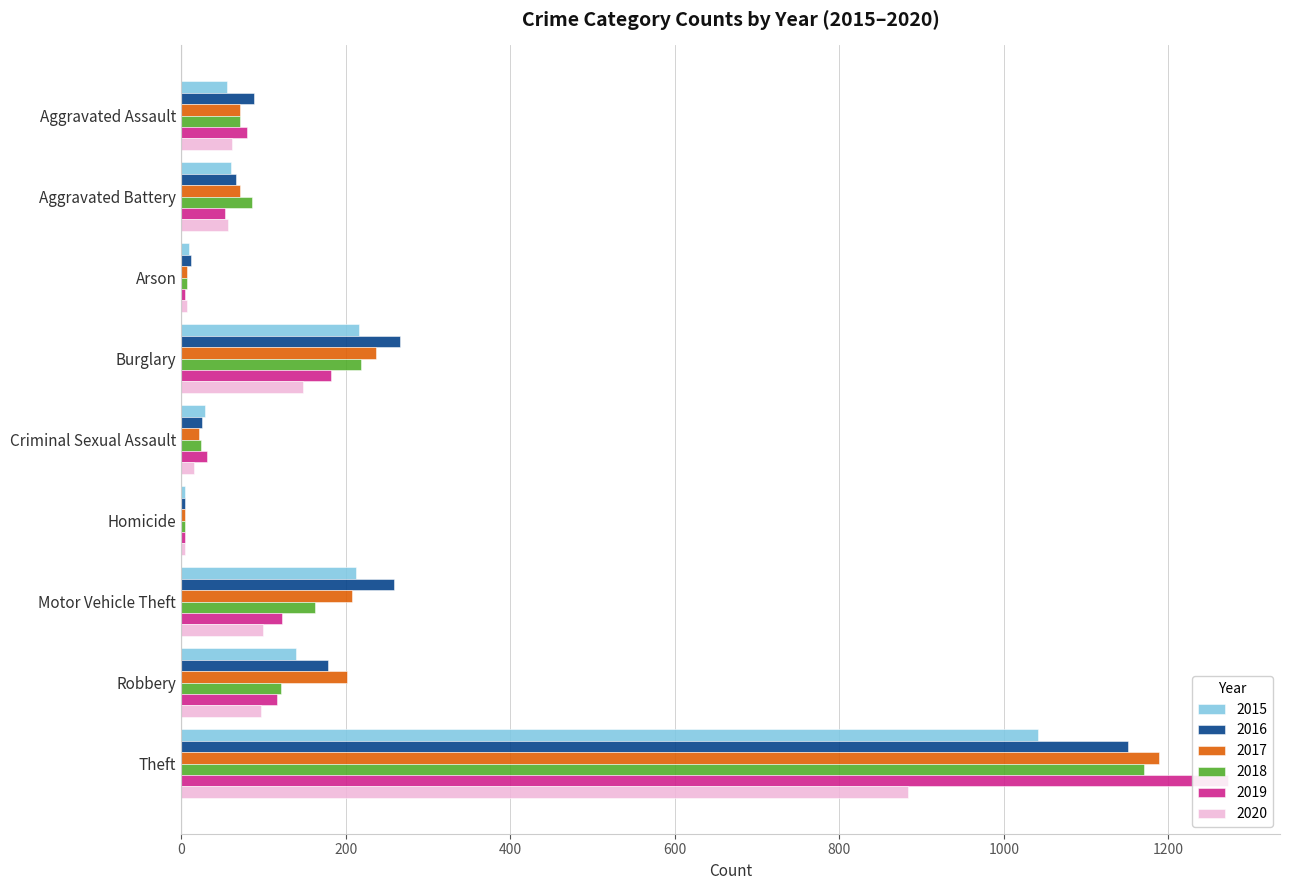

How many distinct data groups are displayed?

6